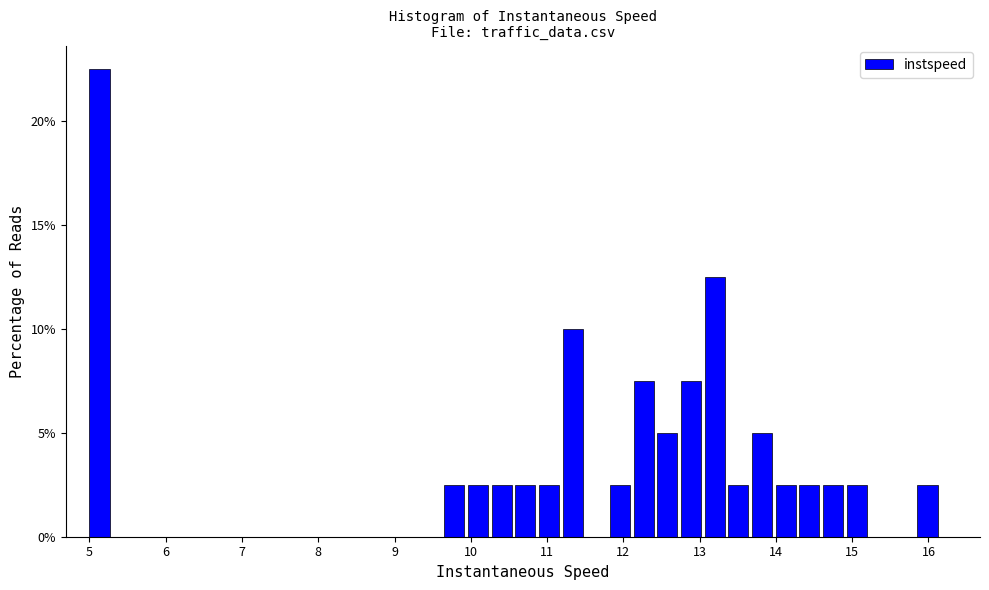

Around what value on the x-axis is the tallest bar? Give the approximate position of its centre, as read against the axis.

5.1